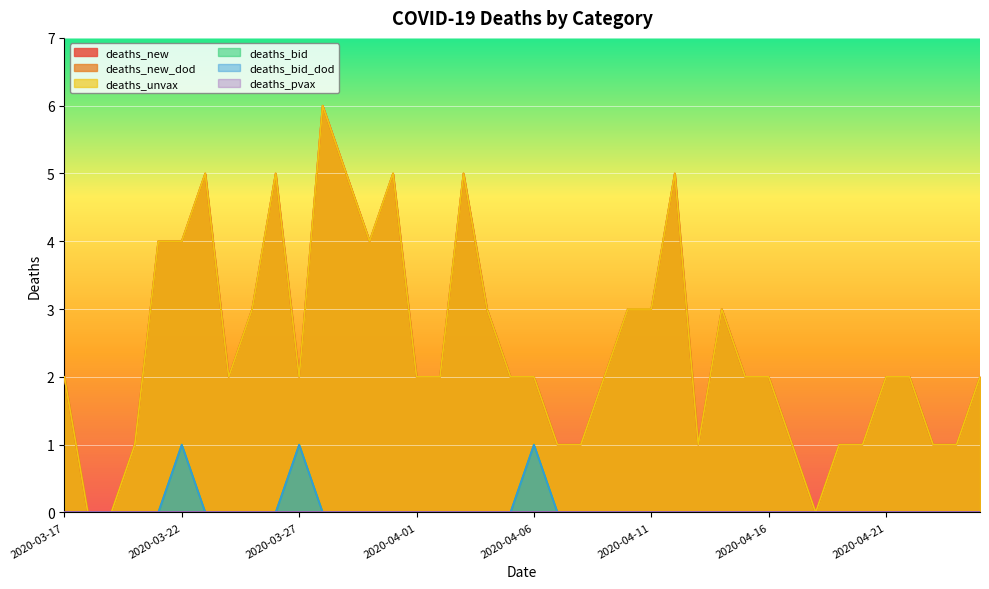

At 2020-03-24, list the series in order from largest to smallest.

deaths_new, deaths_new_dod, deaths_unvax, deaths_bid, deaths_bid_dod